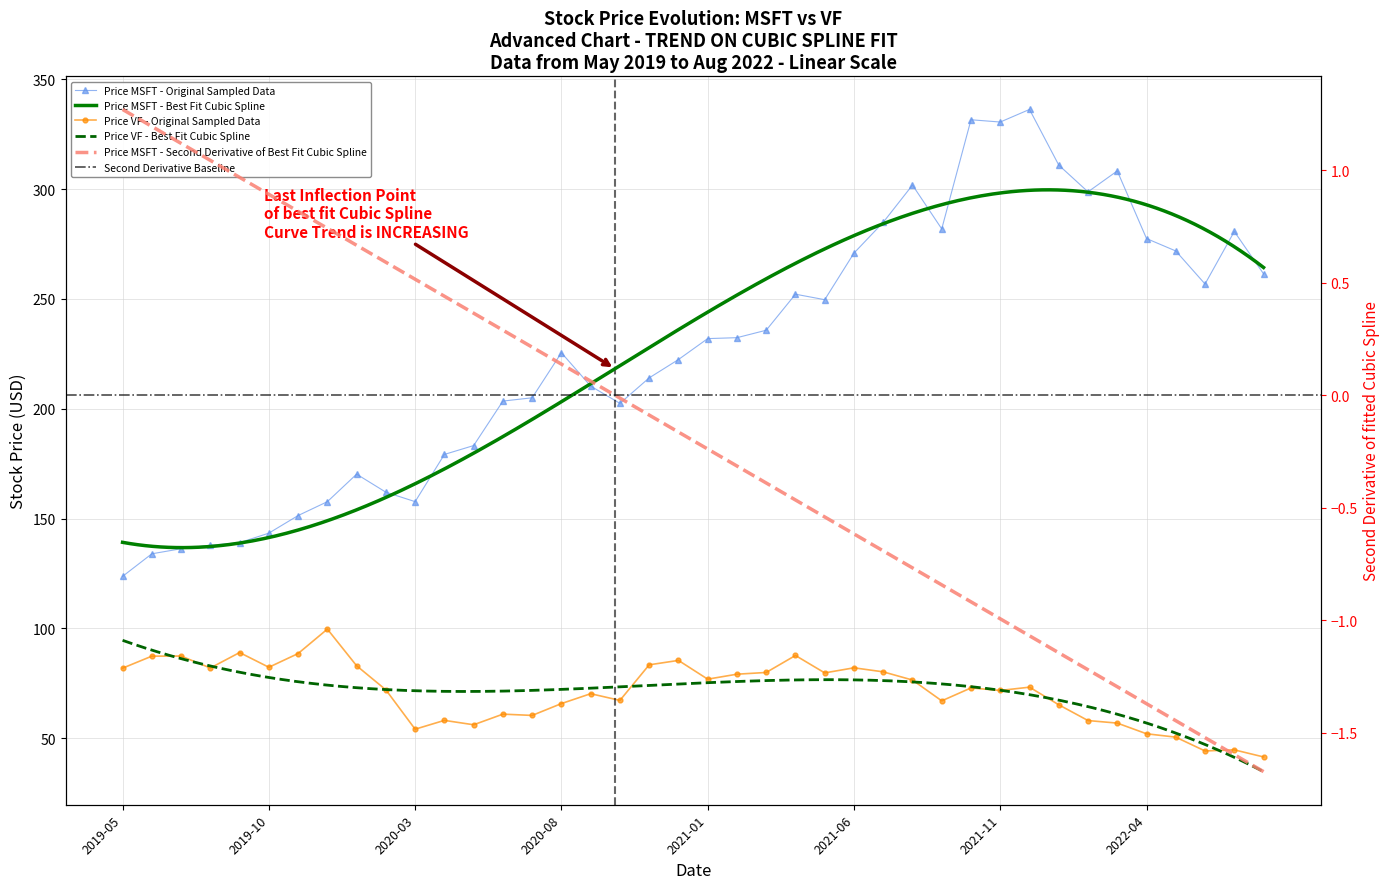

Count the number of categories in the chart.

40